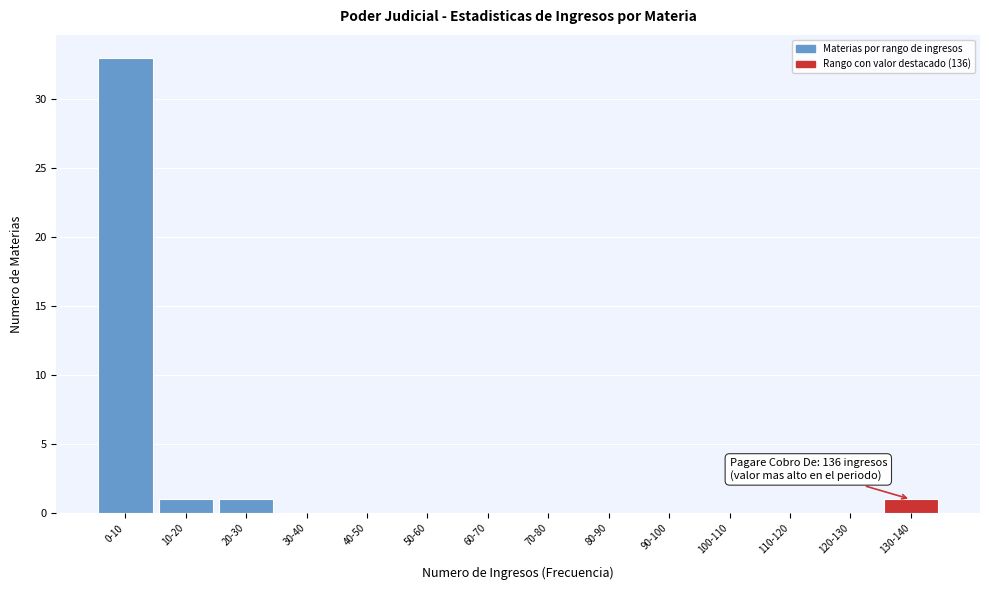

Reading right to left, list all the values displayed in this chart.

130-140=1	120-130=0	110-120=0	100-110=0	90-100=0	80-90=0	70-80=0	60-70=0	50-60=0	40-50=0	30-40=0	20-30=1	10-20=1	0-10=33